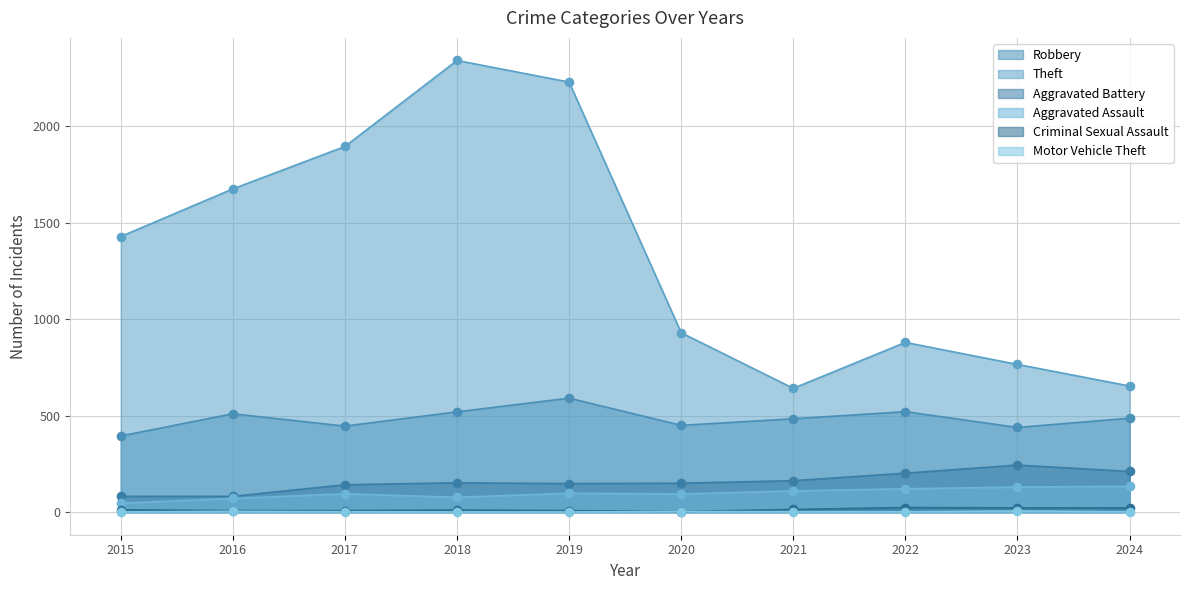

Is the value of Robbery at 2016 greater than the value of Criminal Sexual Assault at 2023?

Yes